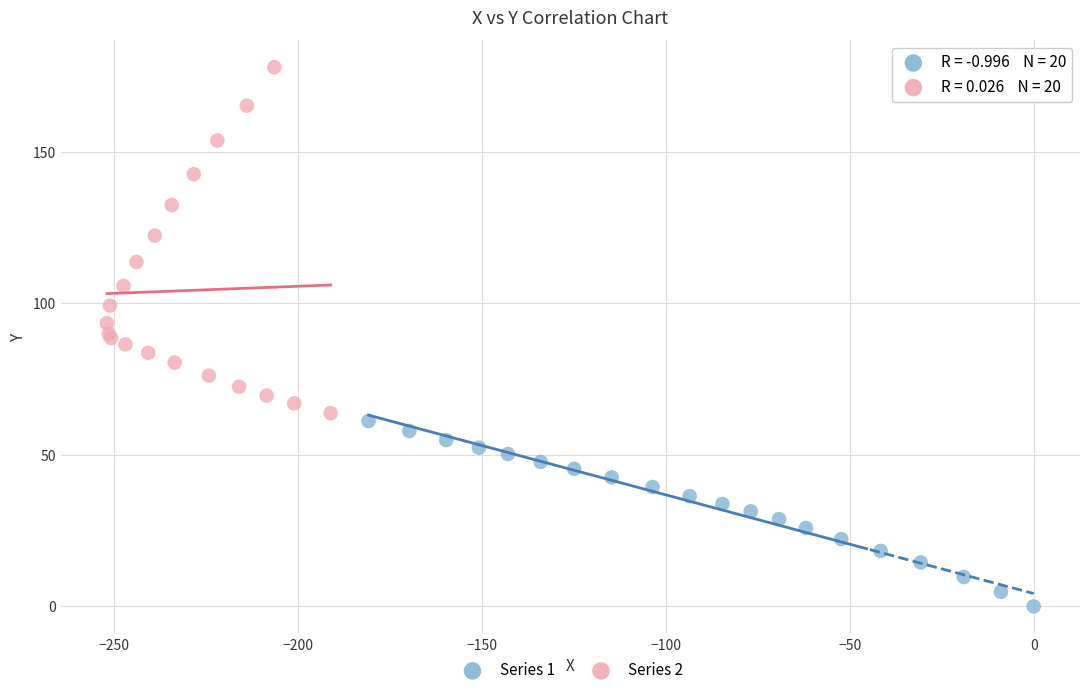

Which series contains the highest Y value?

Series 2